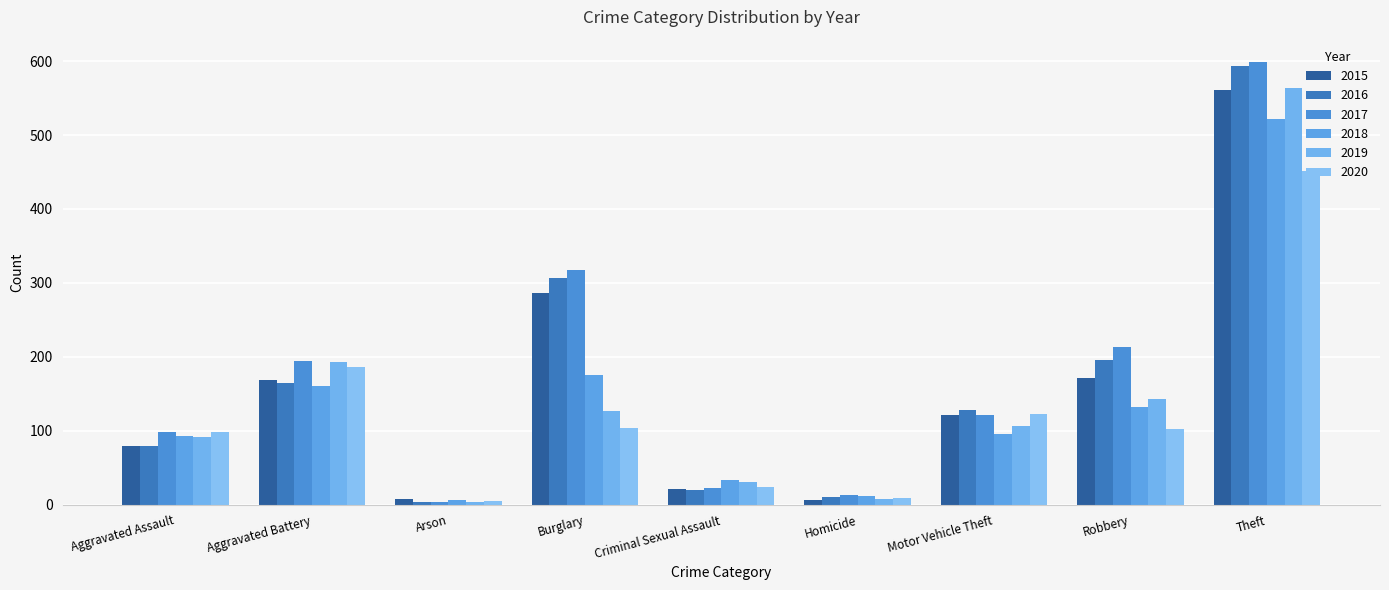

What is the label of the 5th bar from the right?

Criminal Sexual Assault